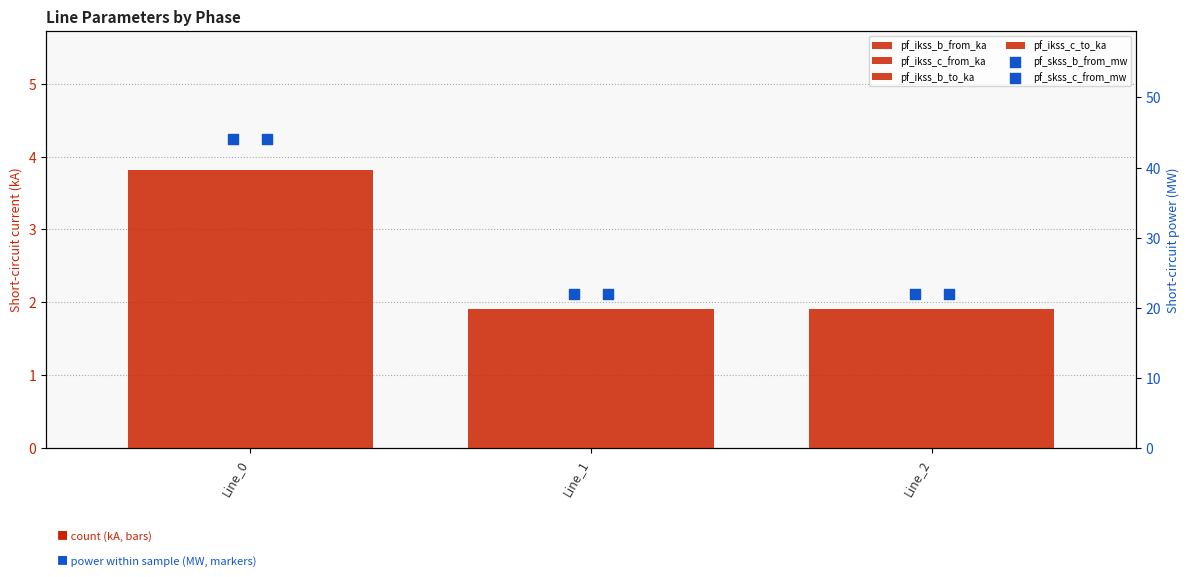

Which series reaches the minimum Y coordinate?

pf_ikss_b_from_ka